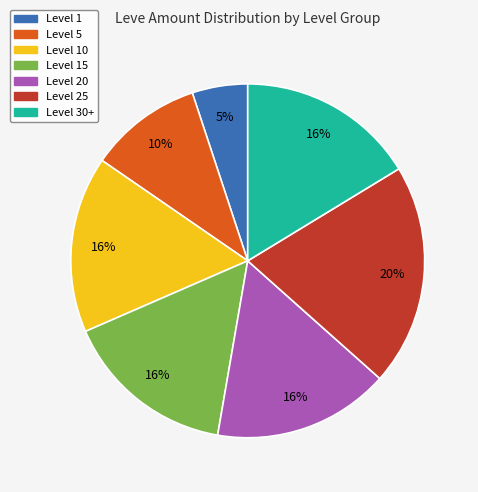

True or false: Level 30+ accounts for 16% of the total.

True